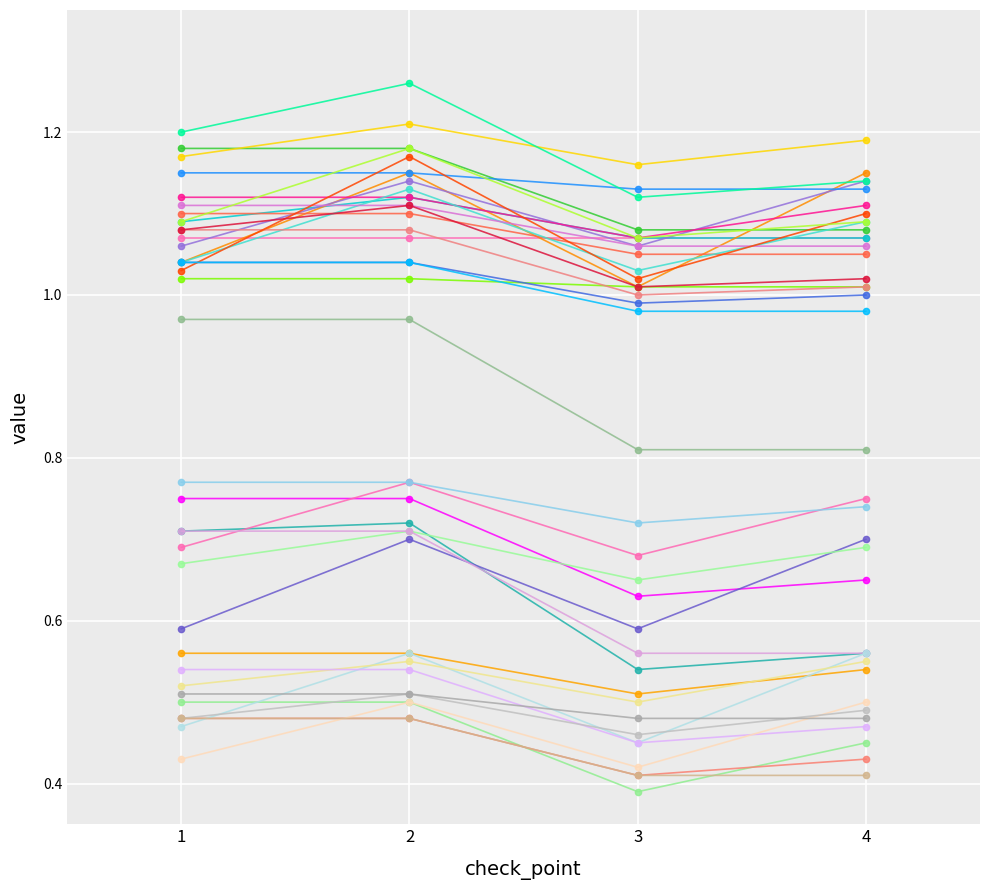

Does the chart have visible grid lines?

Yes